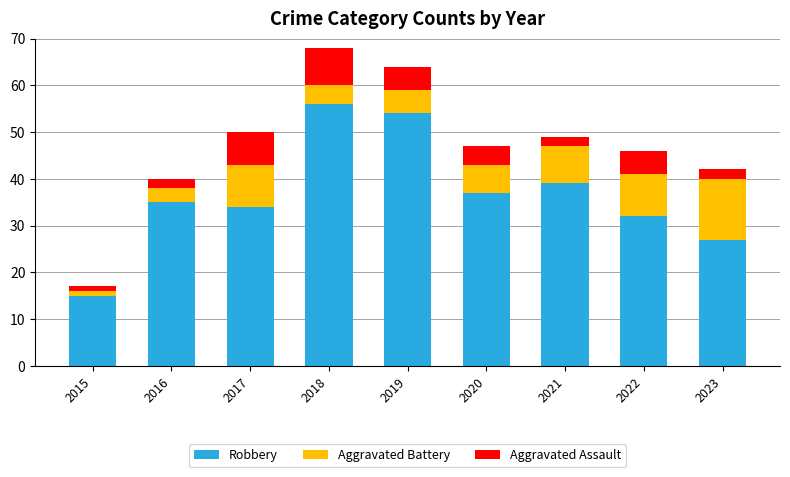

Which category has the highest value in the Robbery series?

2018